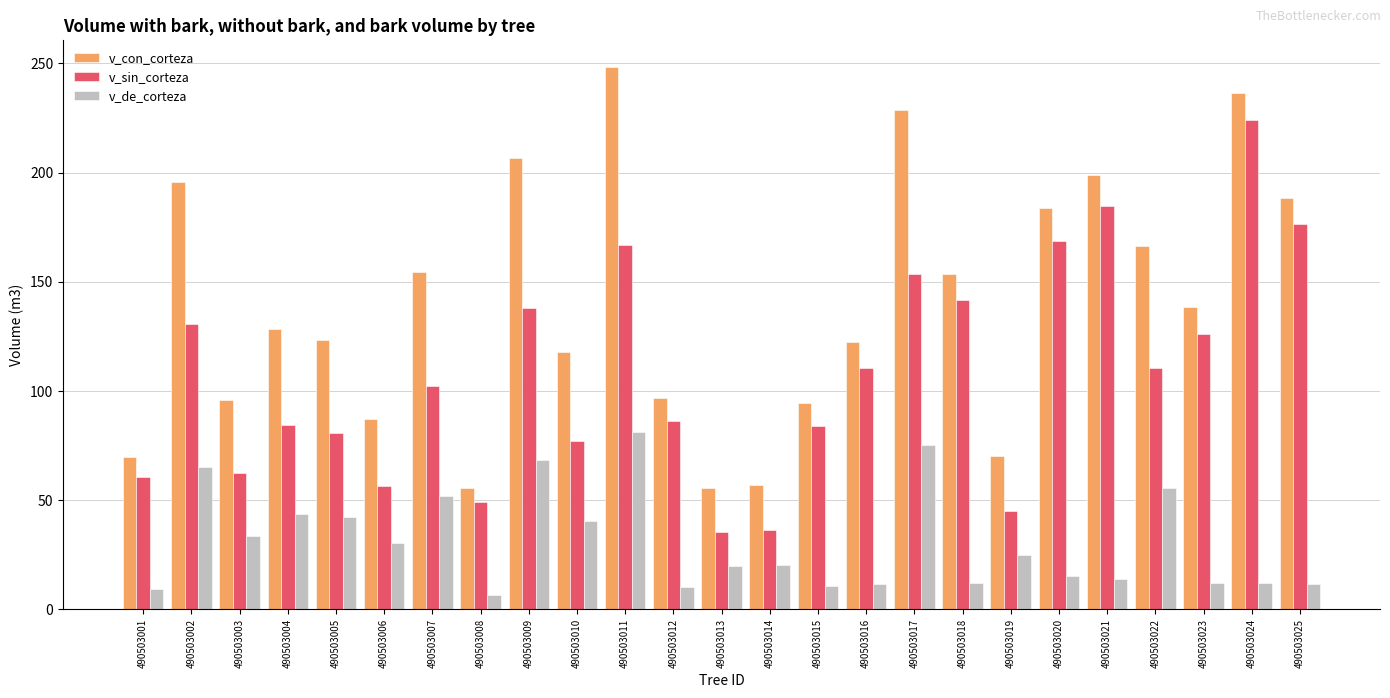

What is the spread (max minus min) of values at 490503025?

176.6